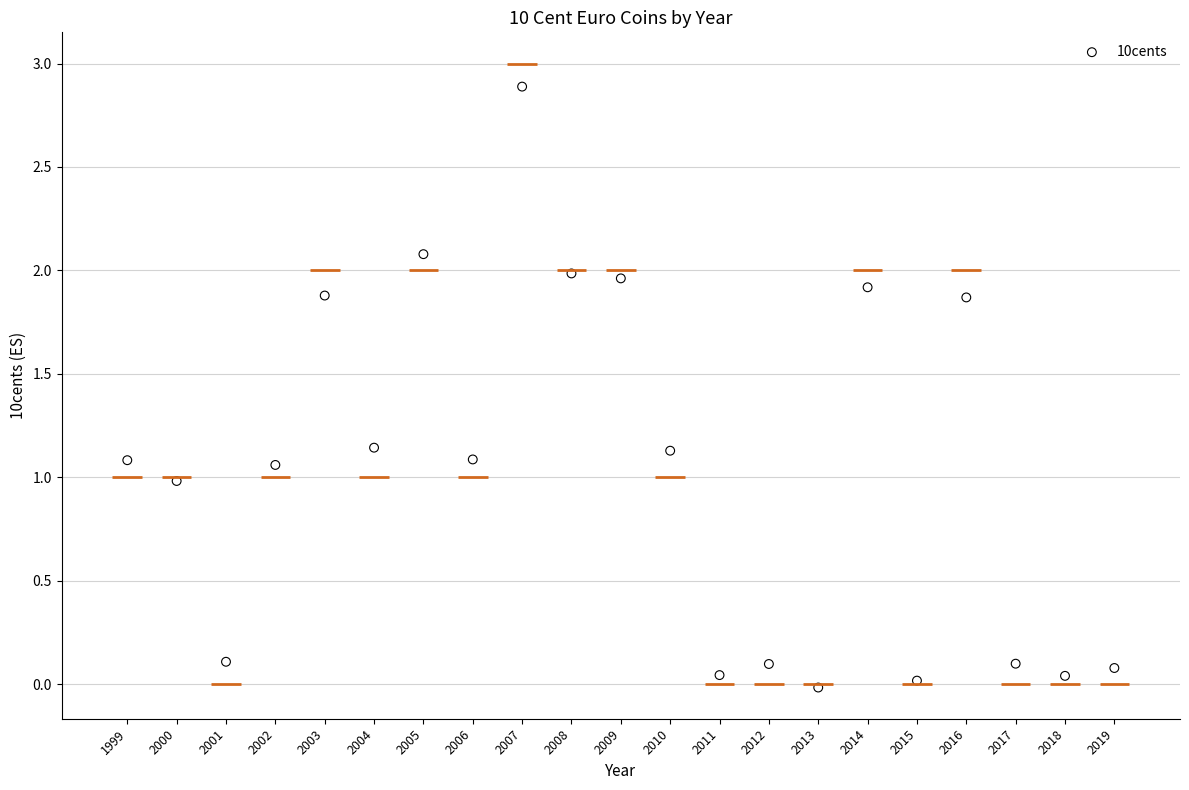

What is the range of X values (max minus min)?

20.0